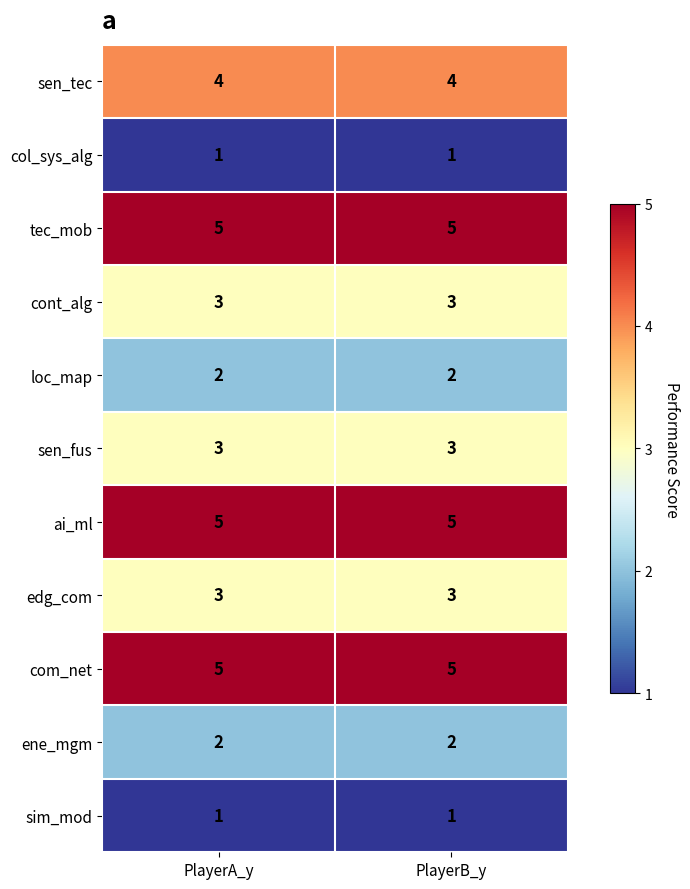

The value of ene_mgm at PlayerB_y is 2. True or false?

True